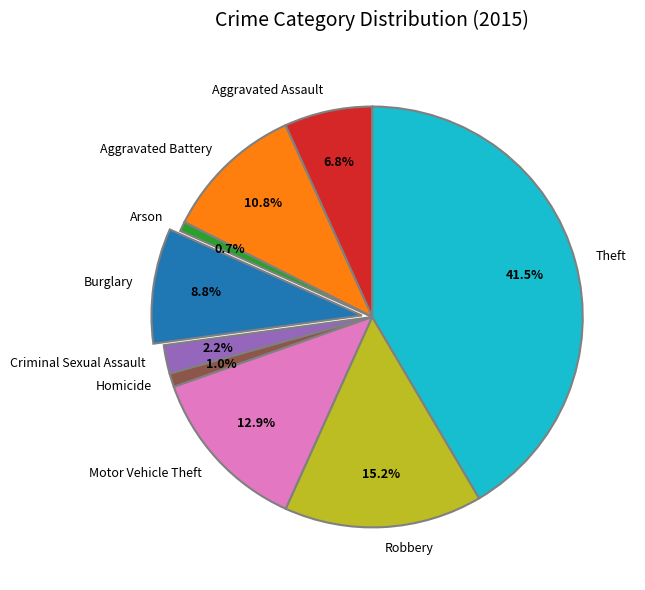

Combined, do Robbery and Burglary account for over 50%?

No